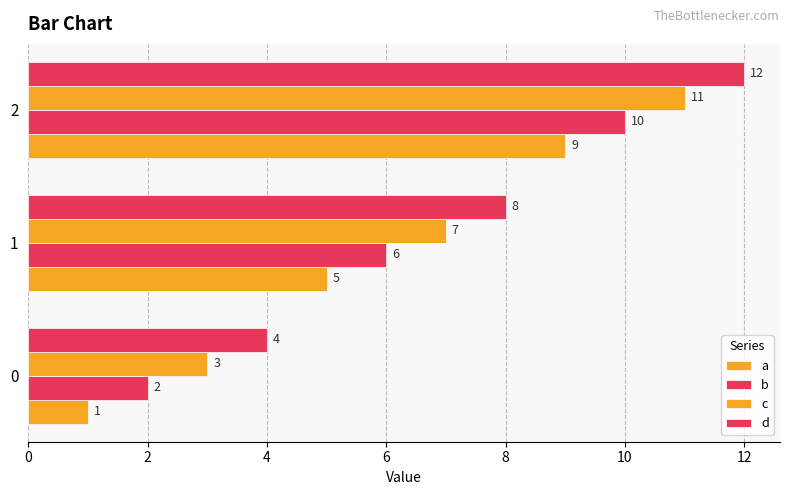

Which series has the largest total across all categories?

d